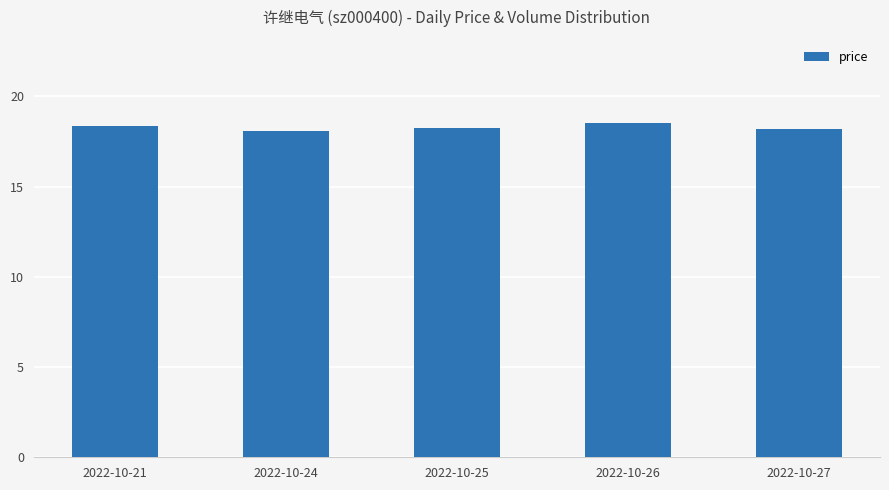

Does the chart contain stacked bars?

No